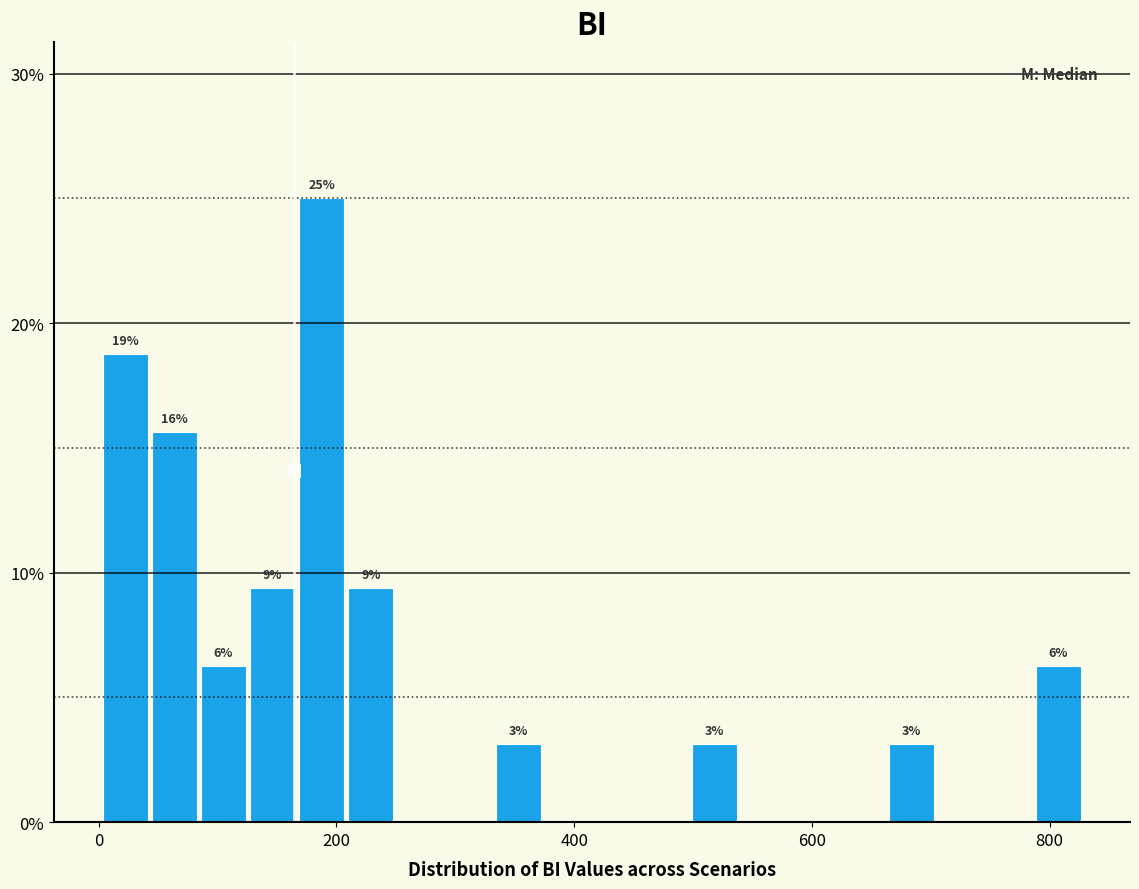

Around what value on the x-axis is the tallest bar? Give the approximate position of its centre, as read against the axis.

180